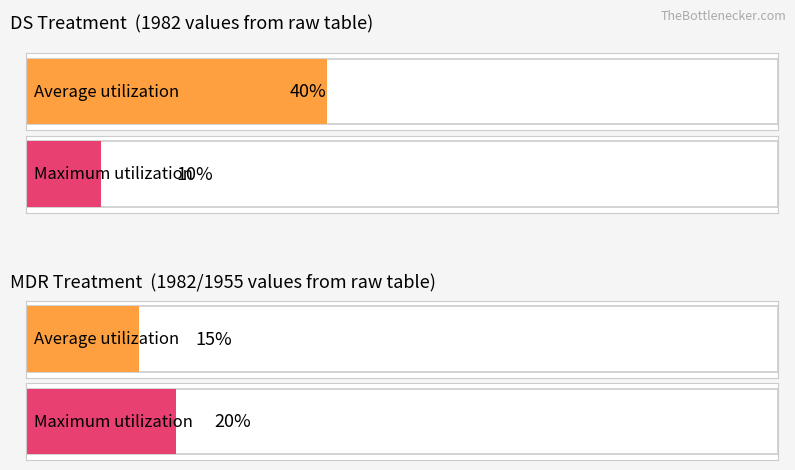

Count the number of data series in this chart.

2